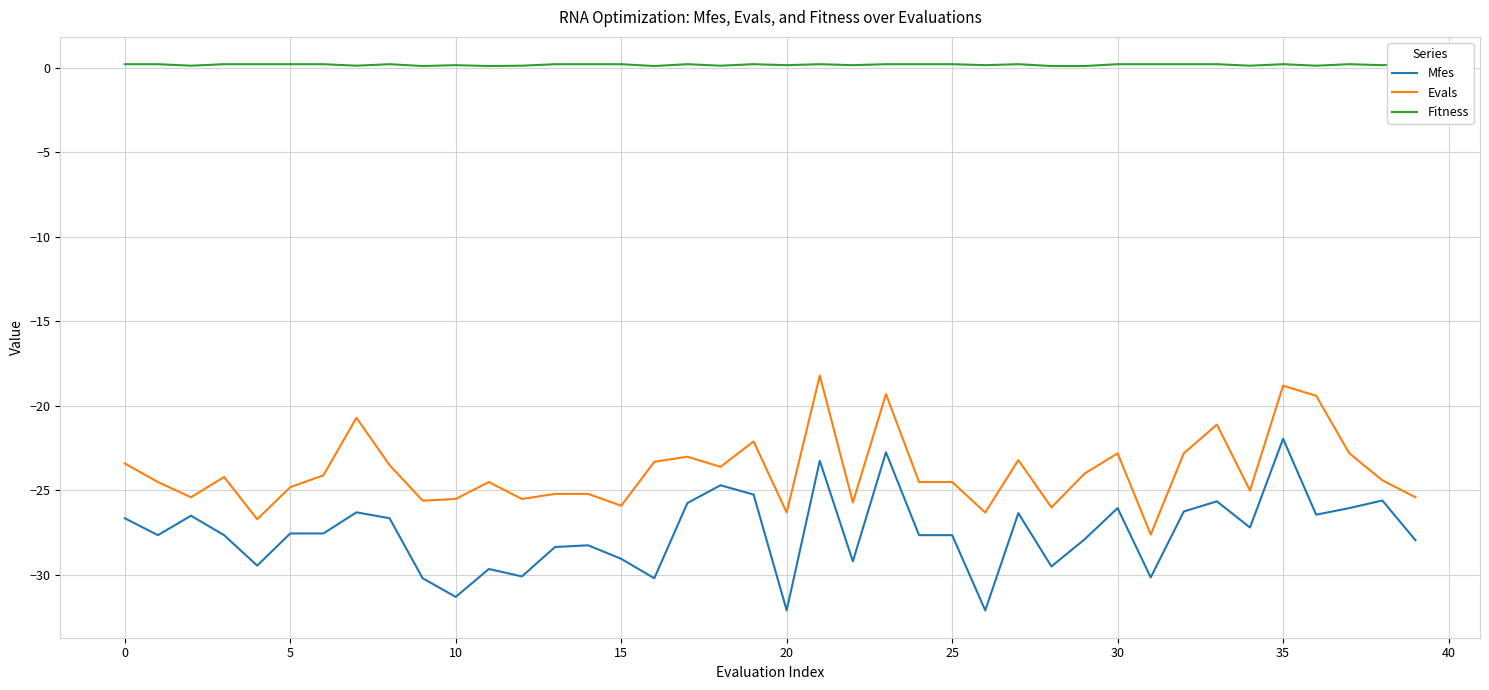

Which series has the largest range (max minus min)?

Mfes